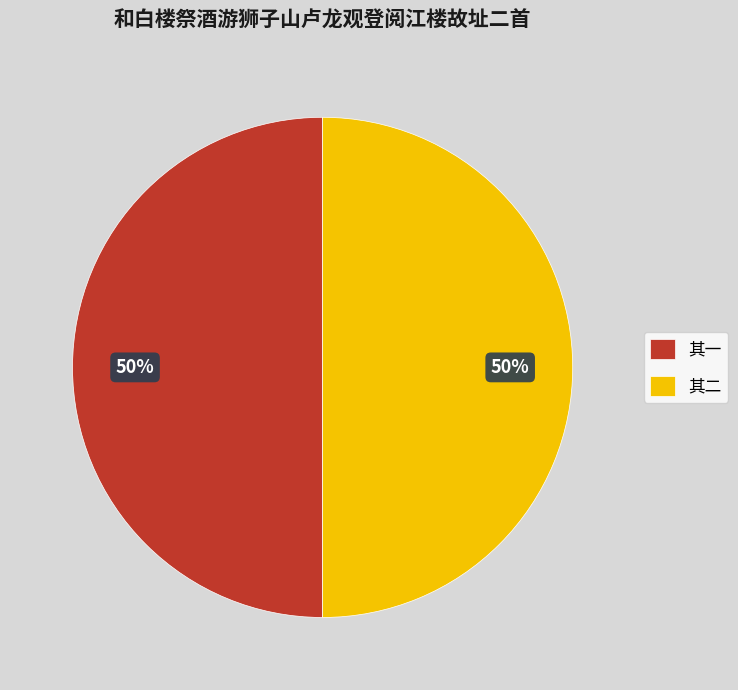

Count the number of slices in the pie.

2